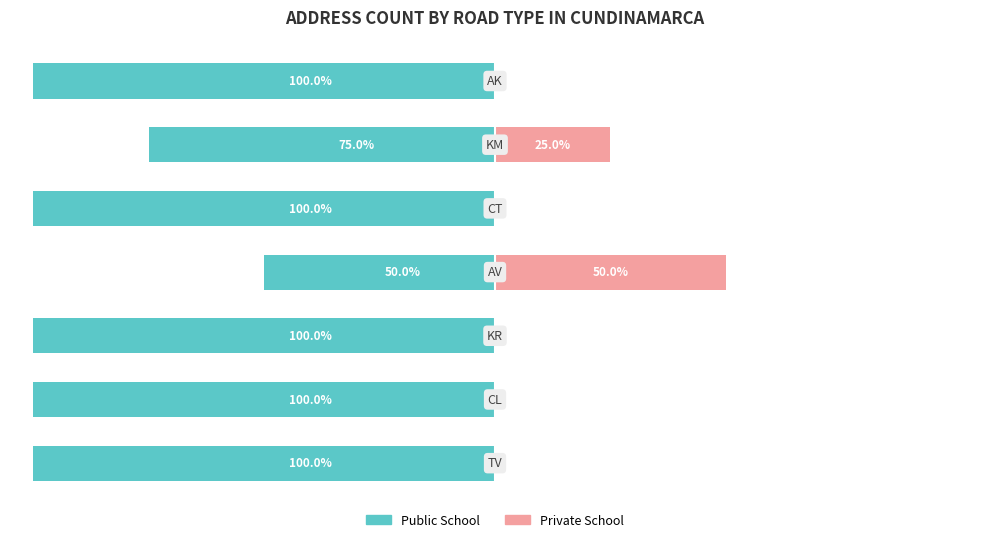

Reading left to right, list all the values displayed in this chart.

Public School: -100	-100	-100	-50	-100	-75	-100
Private School: 0	0	0	50	0	25	0